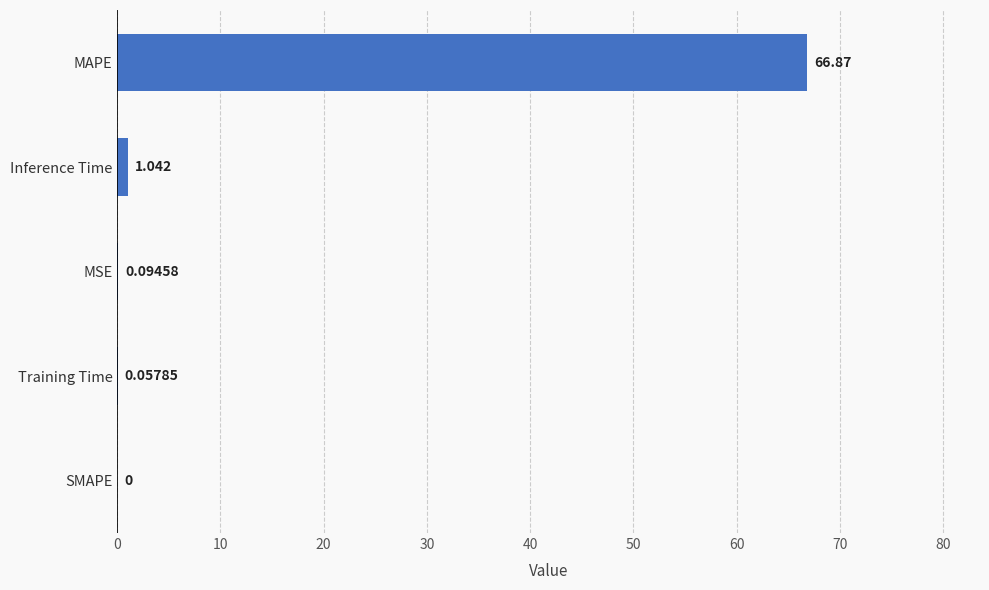

Which label corresponds to the largest value in the chart?

MAPE